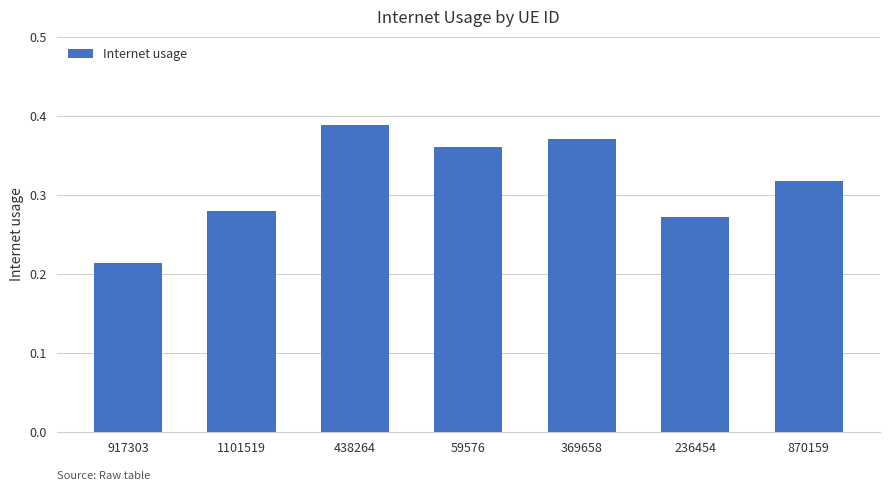

What position from the right is 1101519?

6